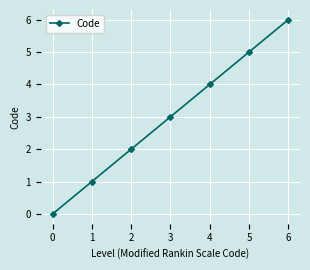

What is the sum of all values?

21